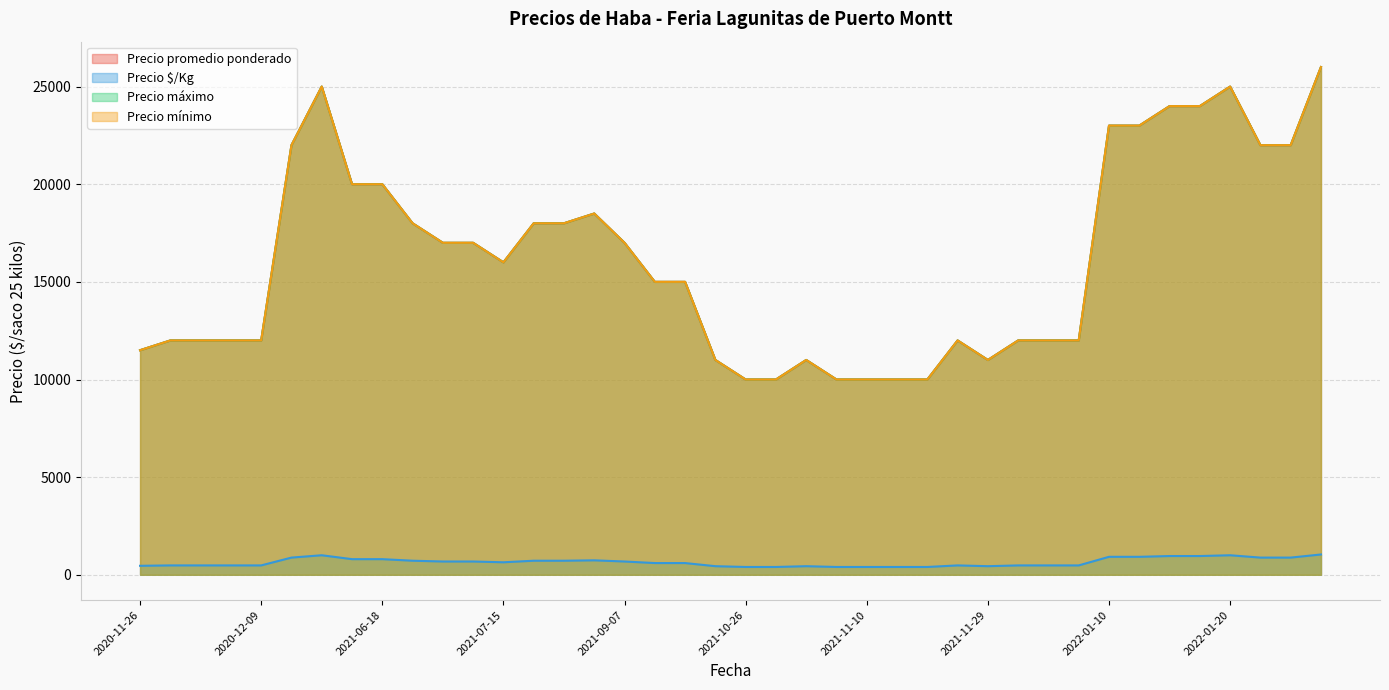

True or false: Precio mínimo and Precio promedio ponderado intersect in this chart.

False